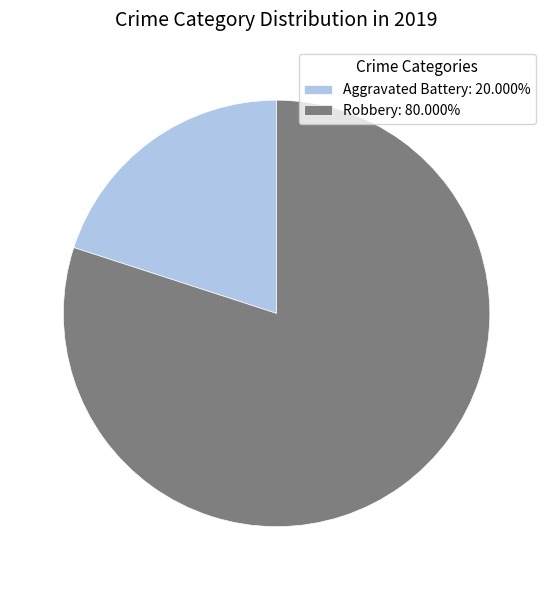

Does any single category account for the majority?

Yes